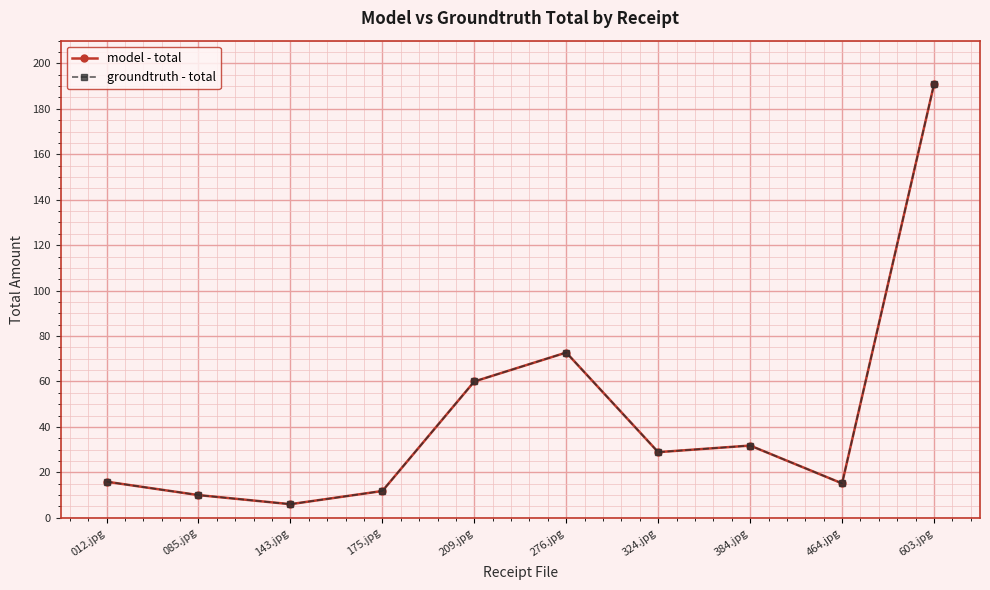

Where is the first local minimum for groundtruth - total?

143.jpg